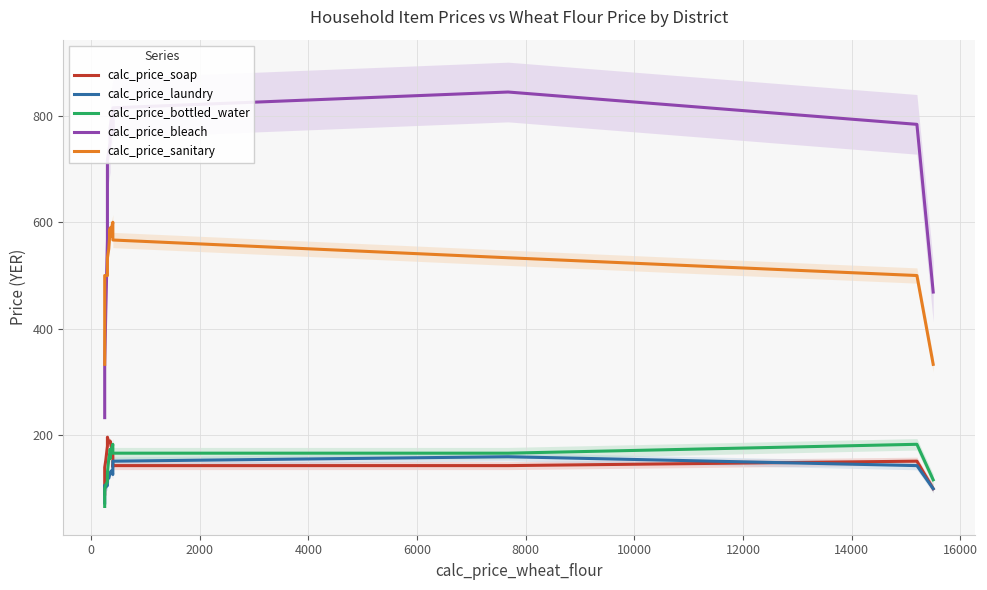

At how many categories does at least one series exceed 465?

16